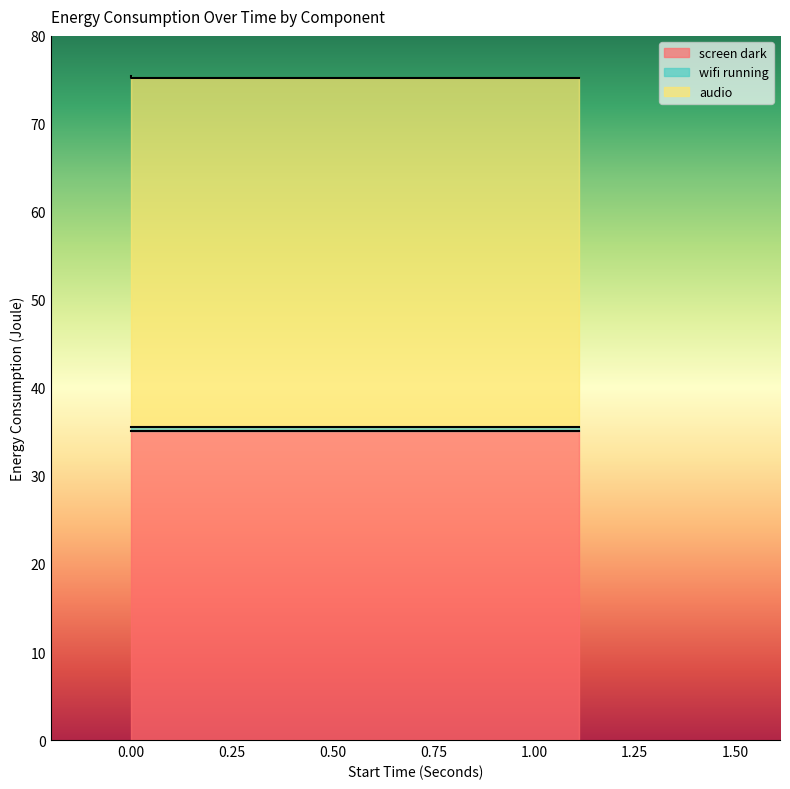

The screen dark series shows 35.1 at 0. True or false?

True